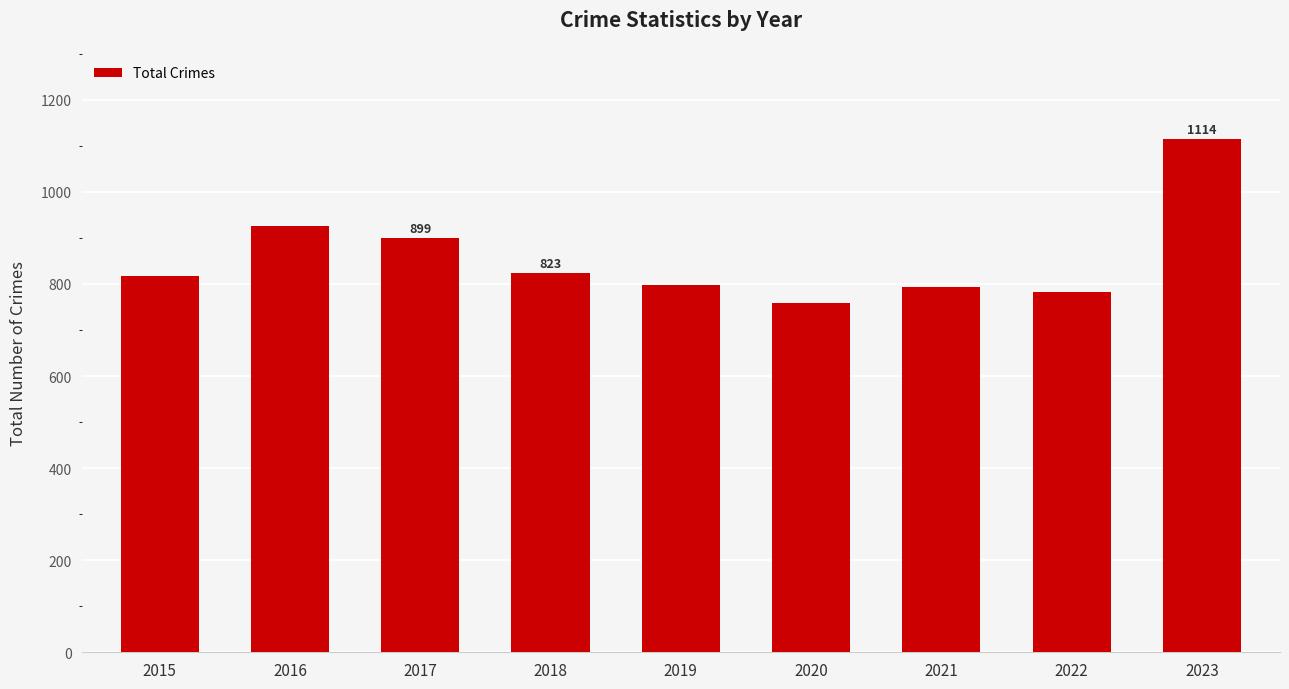

What is the smallest value displayed?

758